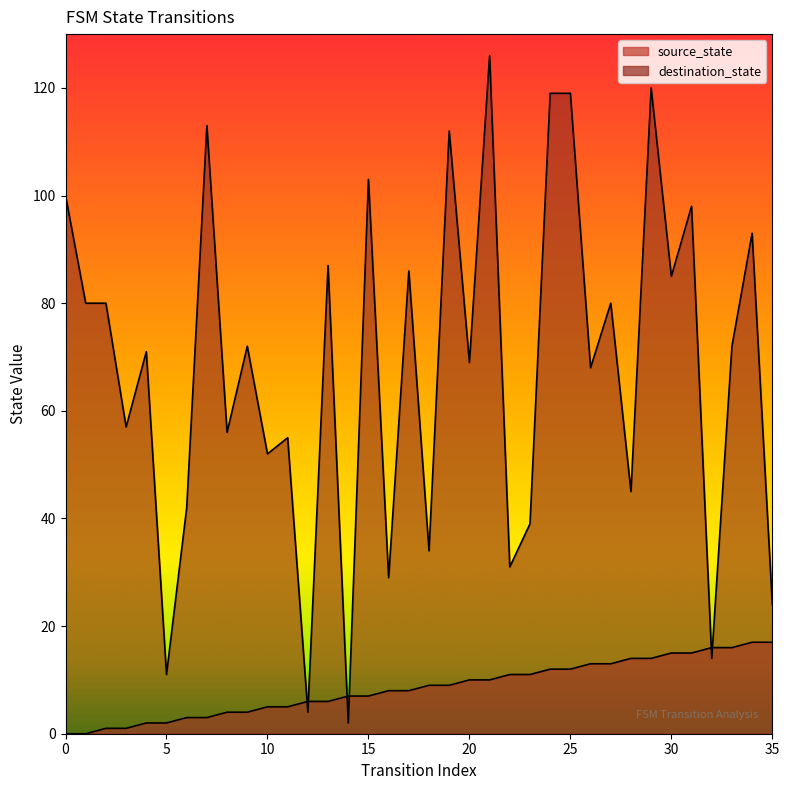

At how many categories does at least one series exceed 80?

13